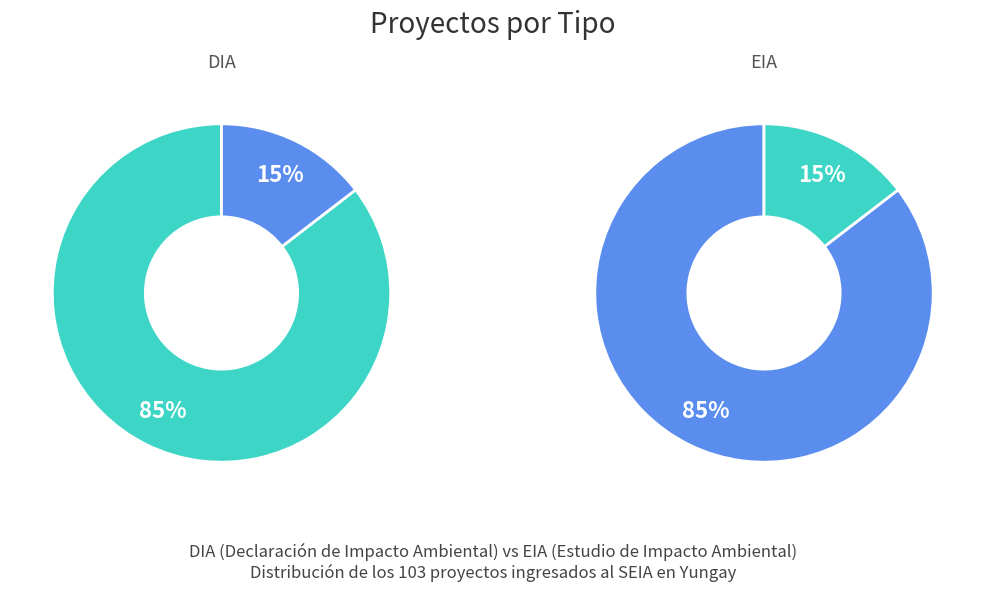

Rank the categories by value from lowest to highest.

EIA, DIA